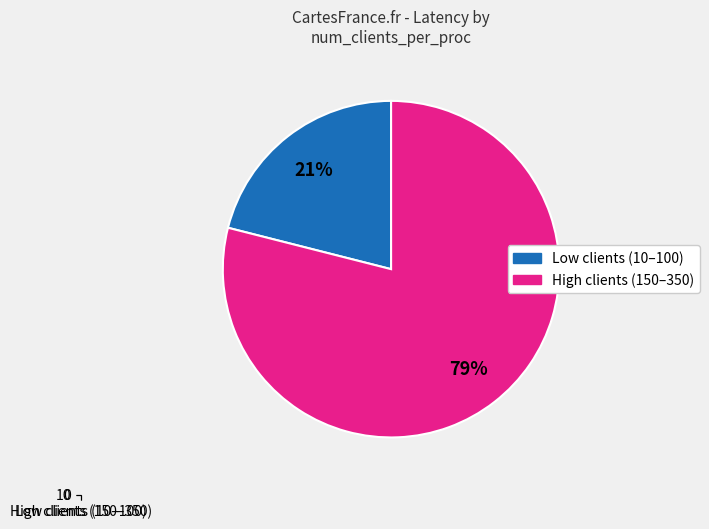

Does 100 account for over 50% of the chart?

No